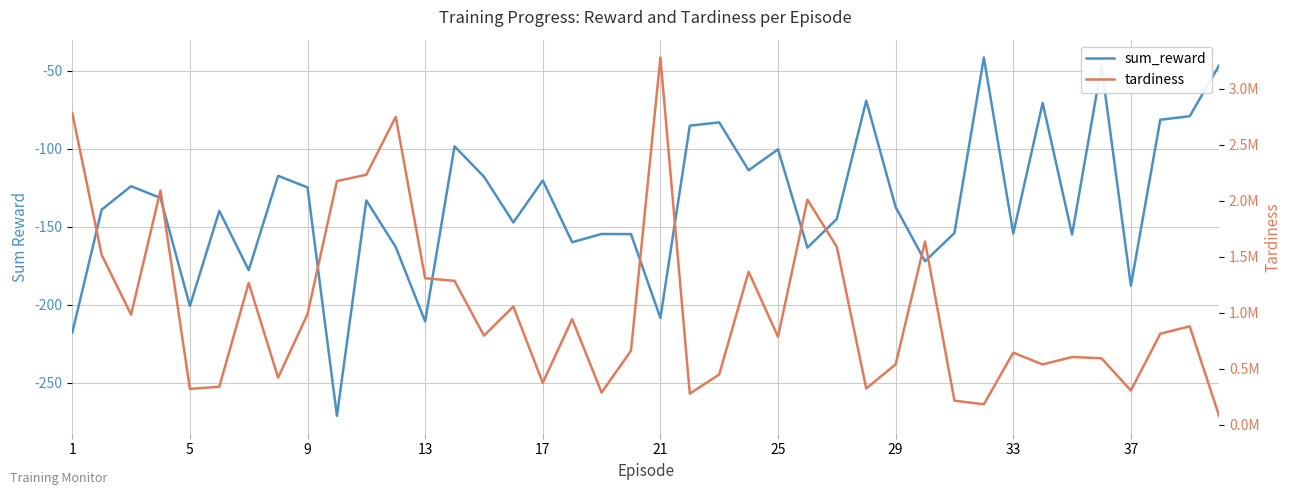

List the series in order of their overall mean, highest first.

tardiness, sum_reward